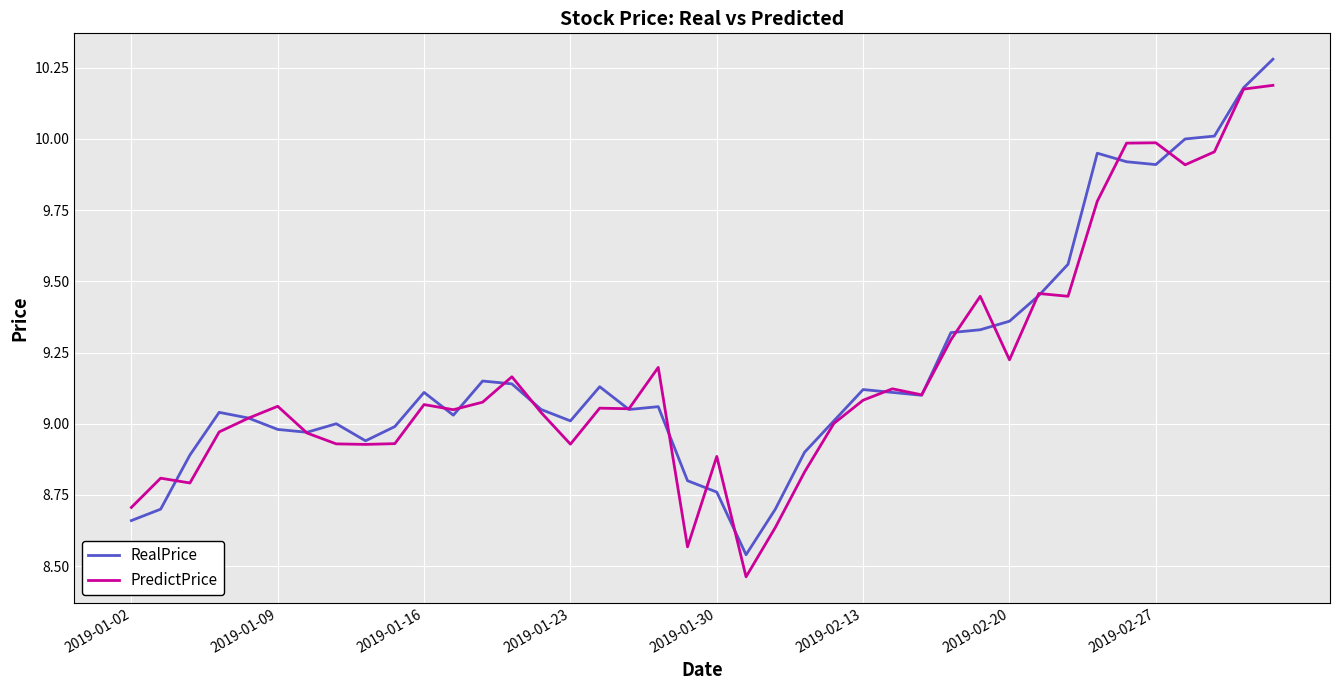

How many lines are shown in the chart?

2